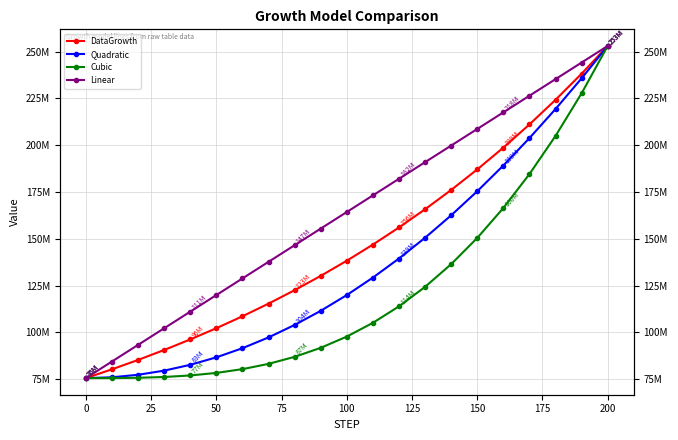

Which series has the largest total across all categories?

Linear